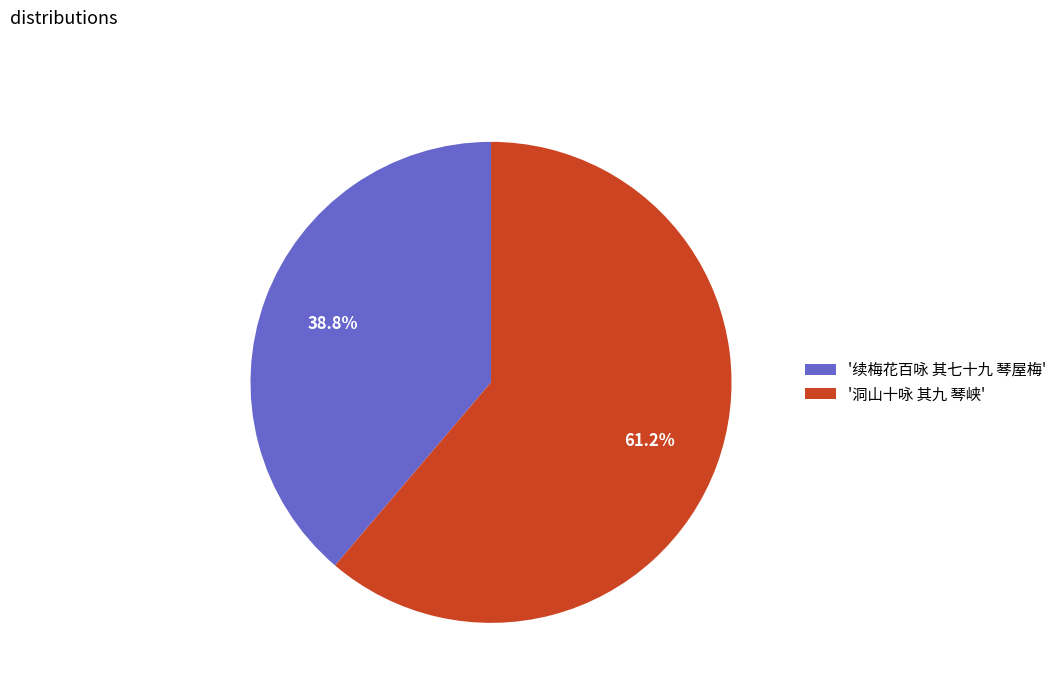

What is the largest slice in the pie chart?

'洞山十咏 其九 琴峡'